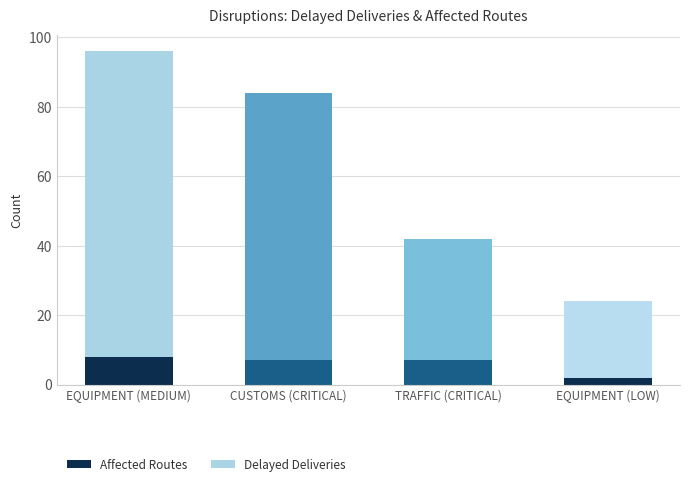

Is it true that Affected Routes equals 8 at EQUIPMENT (MEDIUM)?

True